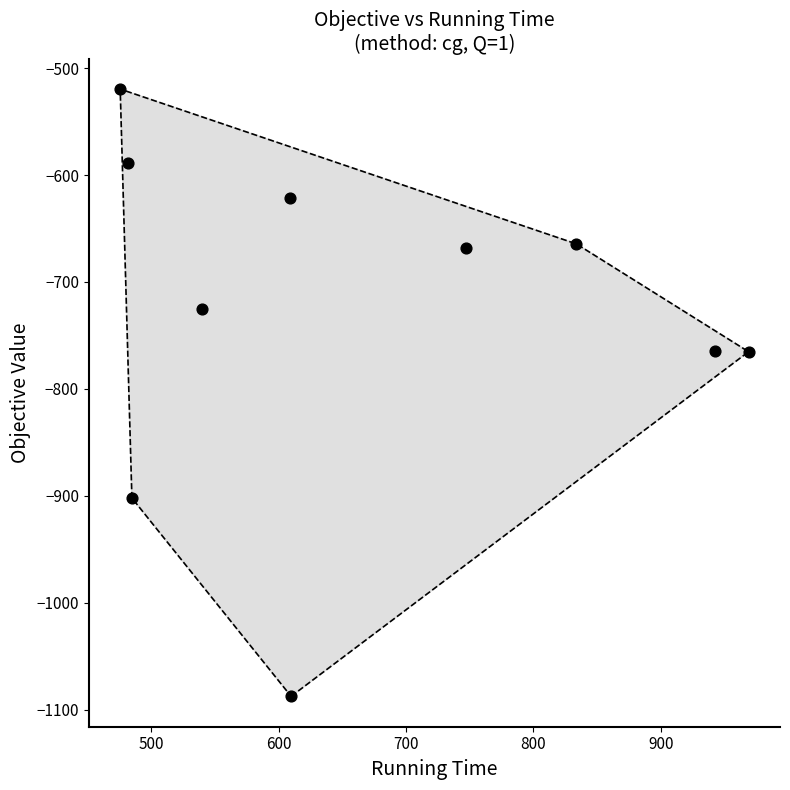

What is the range of X values (max minus min)?

493.4